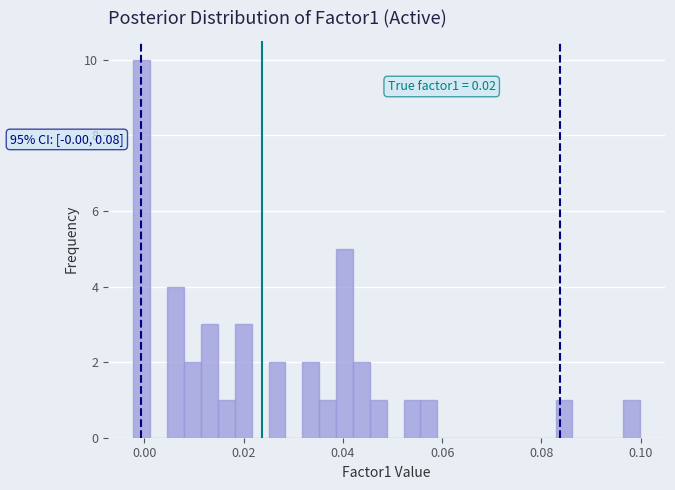

Read against the x-axis, roughly where is the centre of the tallest bar?

0.000